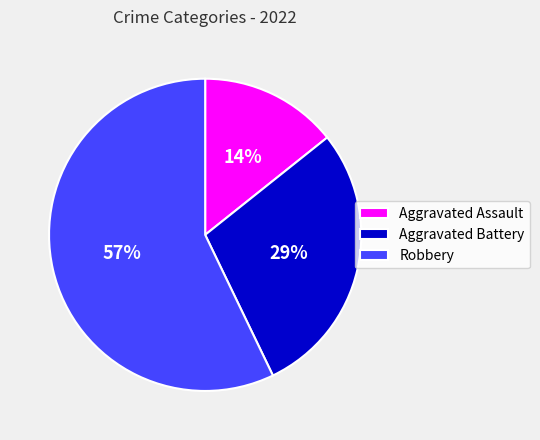

Is Robbery the majority of the pie?

Yes